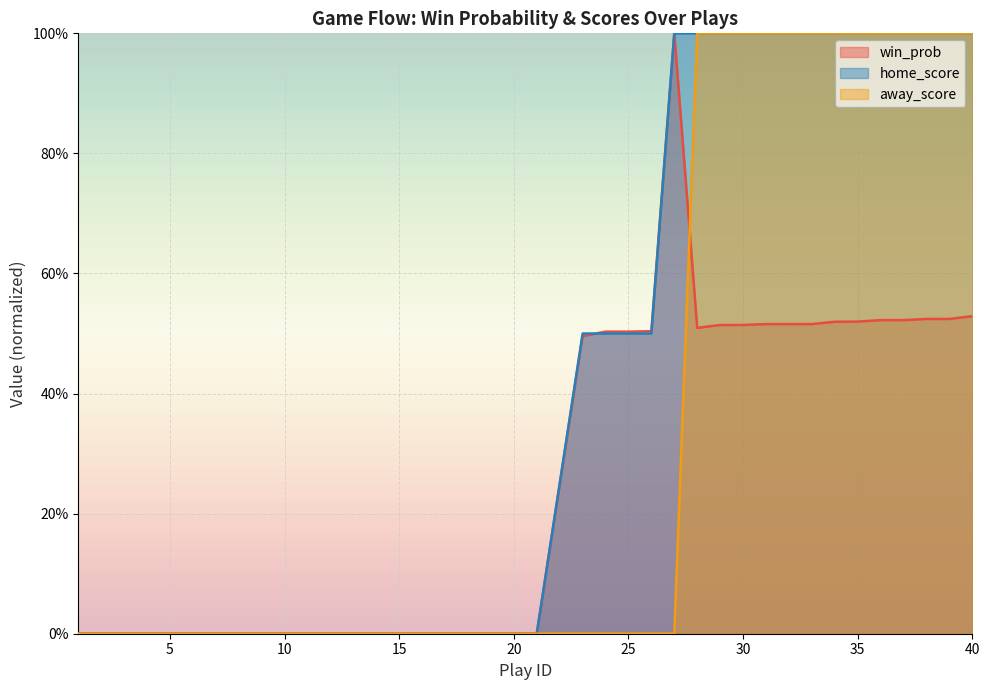

How many lines are shown in the chart?

3